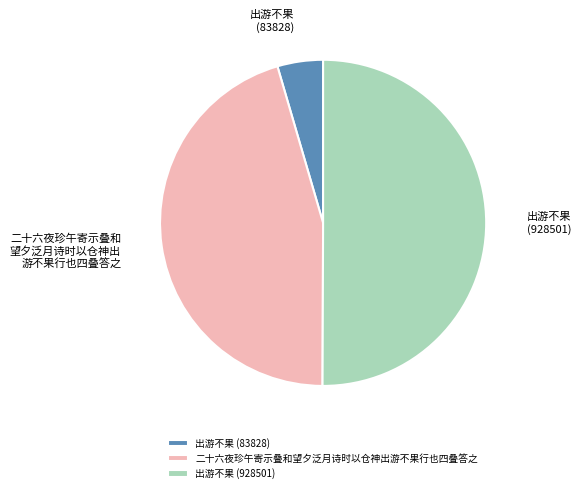

Is it true that 二十六夜珍午寄示叠和望夕泛月诗时以仓神出游不果行也四叠答之 is 30% of the pie?

False